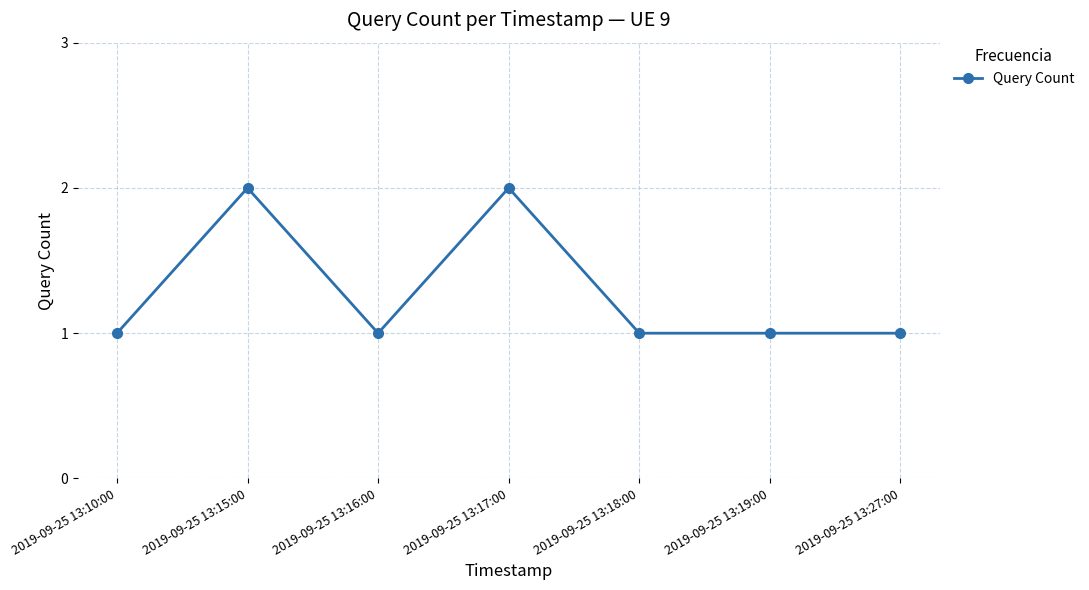

What is the difference between the second highest and minimum values?

1